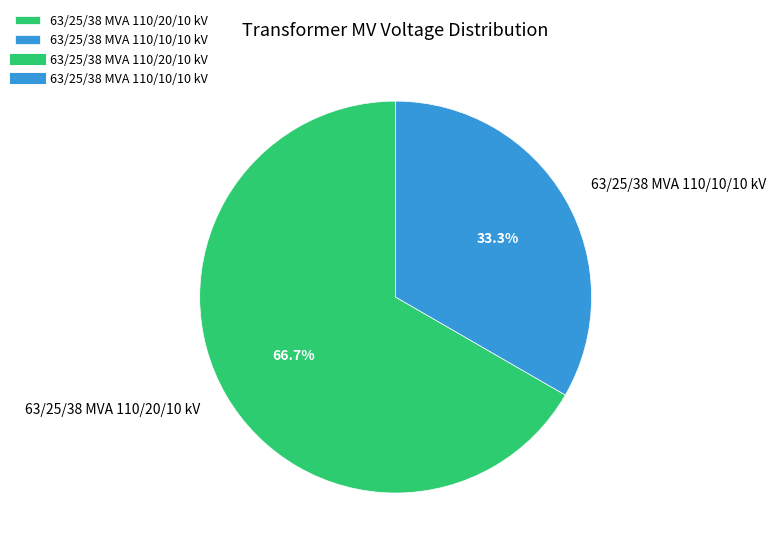

What portion of the pie excludes 63/25/38 MVA 110/10/10 kV?

66.7%